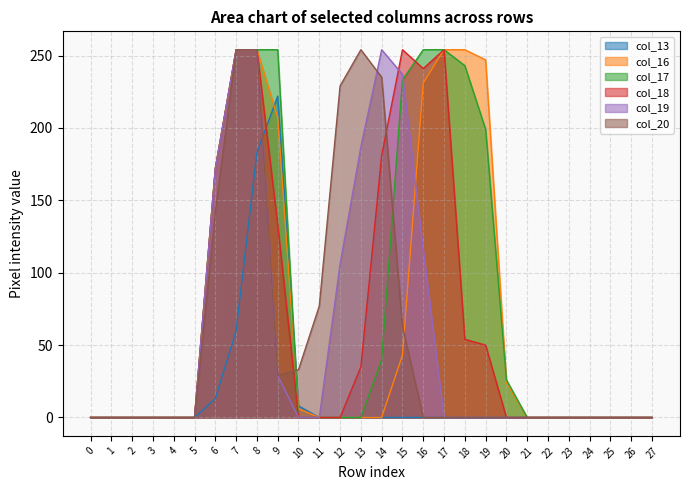

The value of col_20 at 15 is 63. True or false?

True